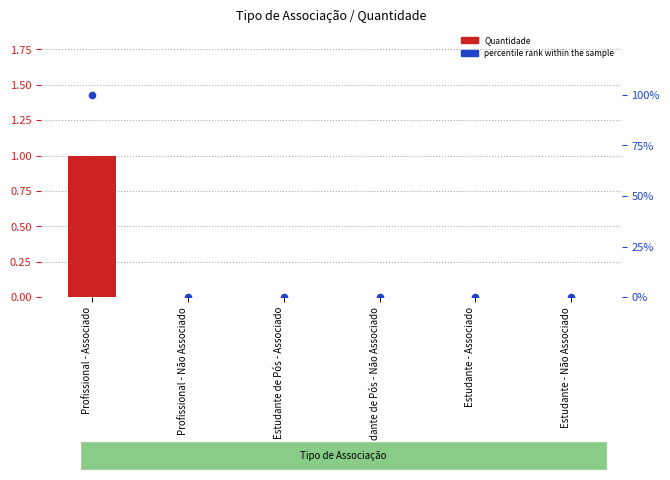

Which series has the largest Y range (max minus min)?

percentile rank within the sample